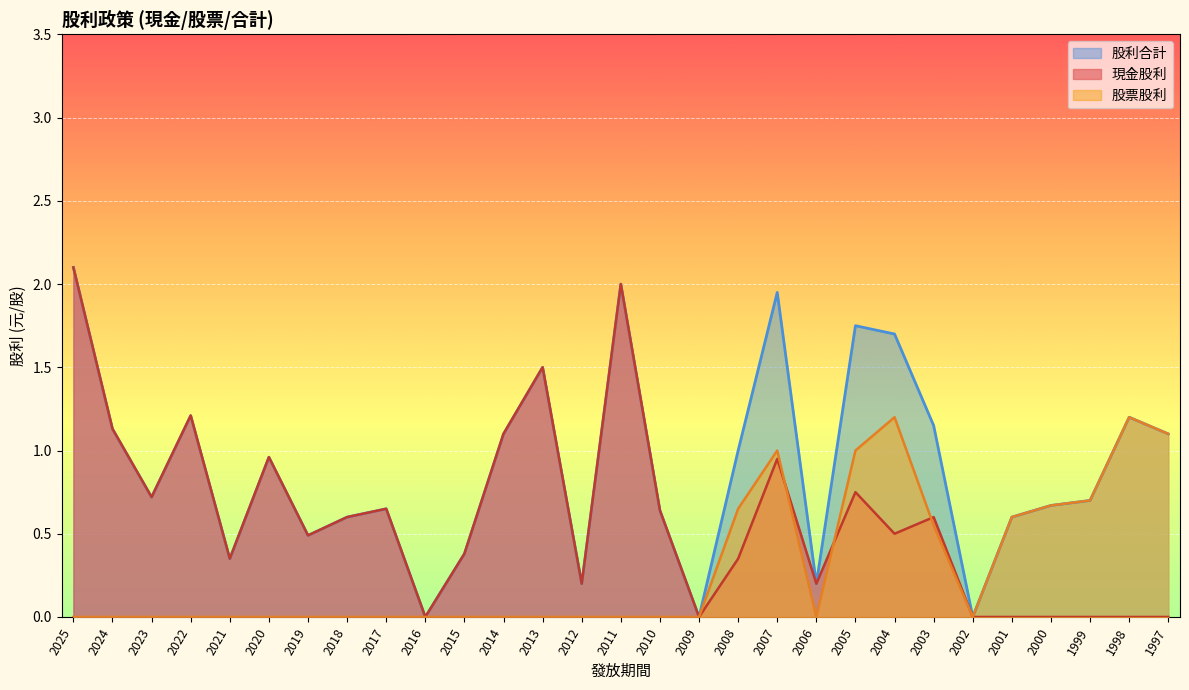

What is the value of the 股票股利 point at the 26th from the left?

0.7